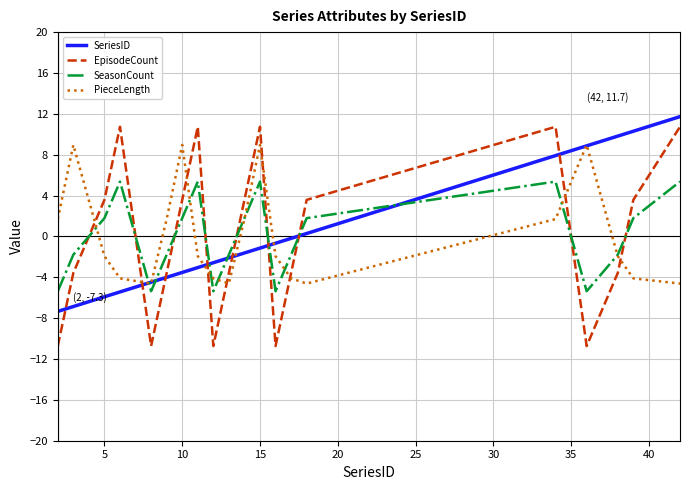

What is the highest value of the PieceLength series?

9.0